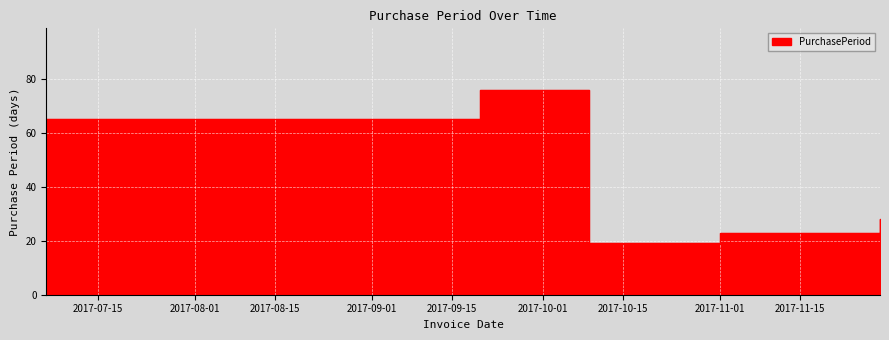

Which has a higher value, 2017-07-06 or 2017-10-09?

2017-07-06